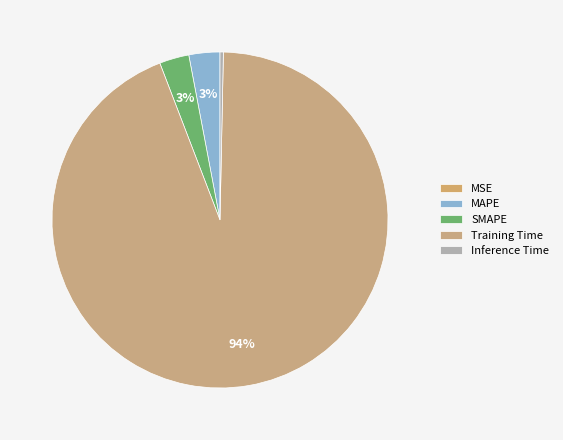

True or false: MSE accounts for 0% of the total.

True